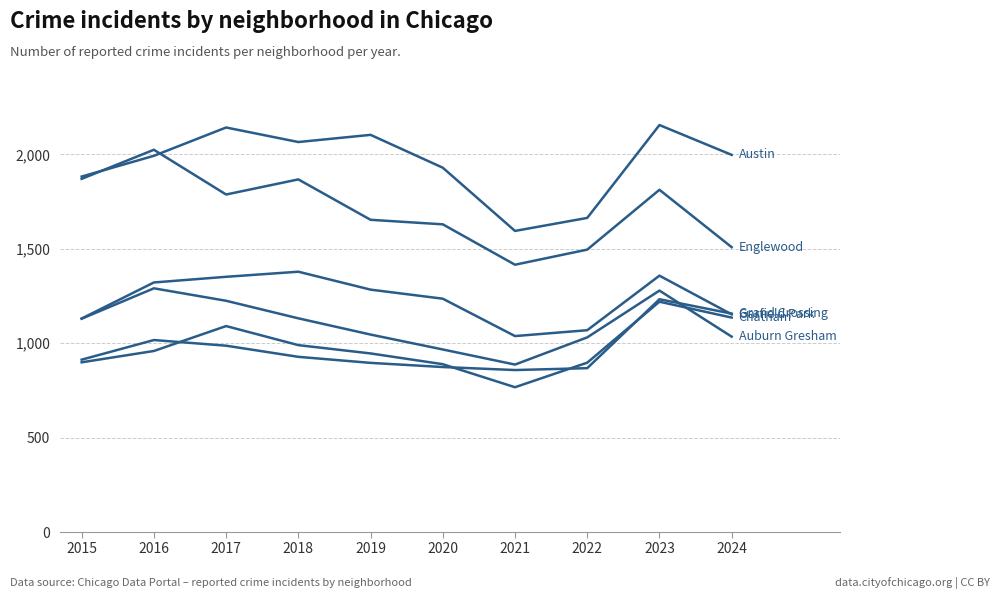

How many lines are shown in the chart?

6